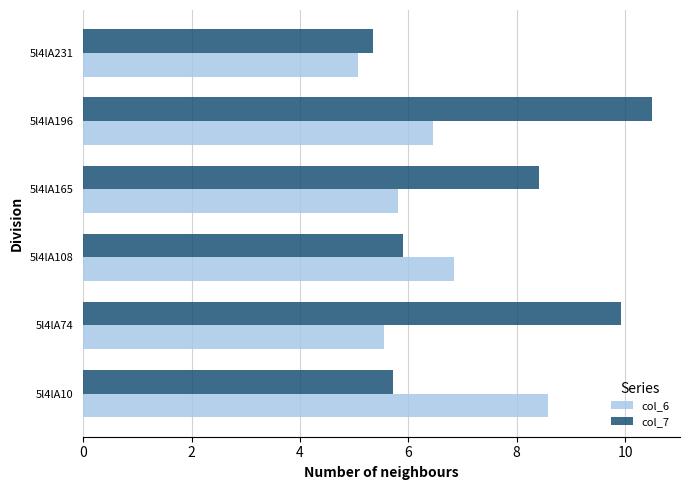

At which label is col_7 closest to 7?

5l4lA108